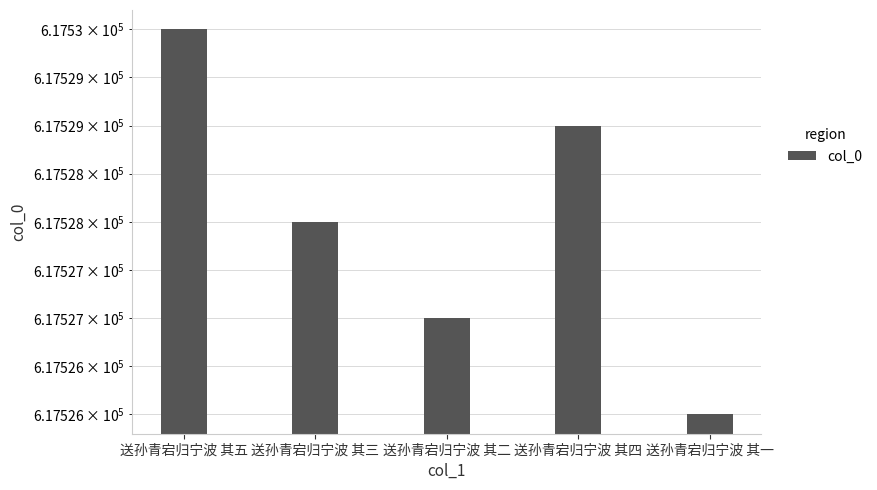

Which category has the lowest value across all series?

送孙青宕归宁波 其一